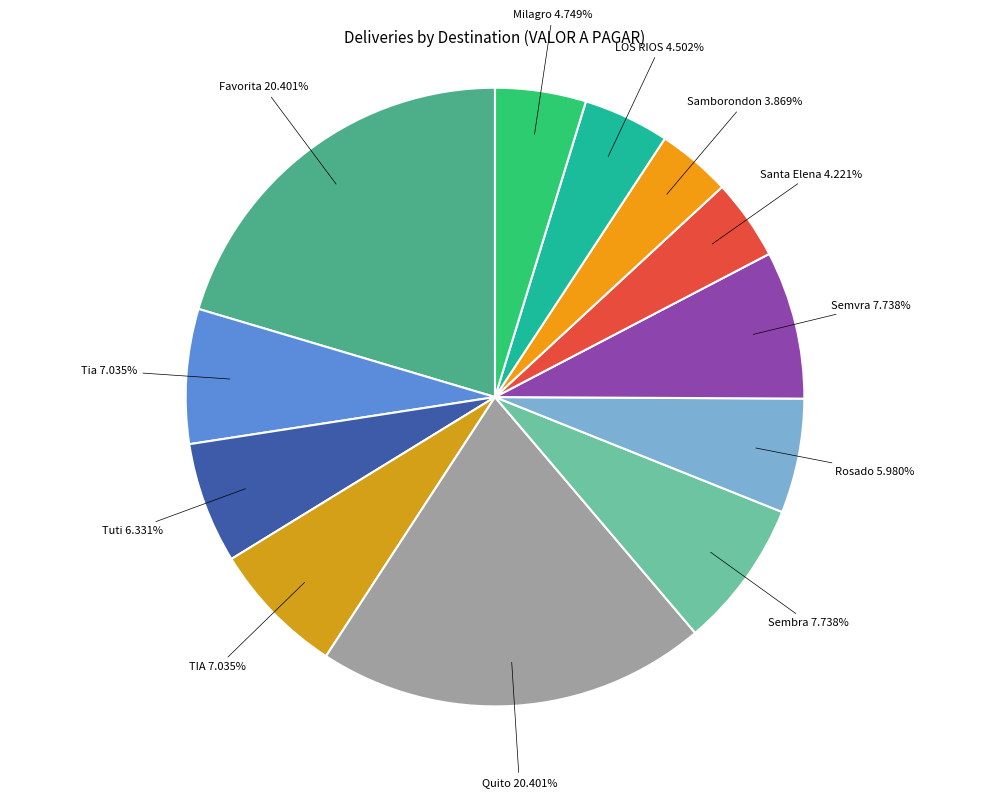

Is Sembra the majority of the pie?

No